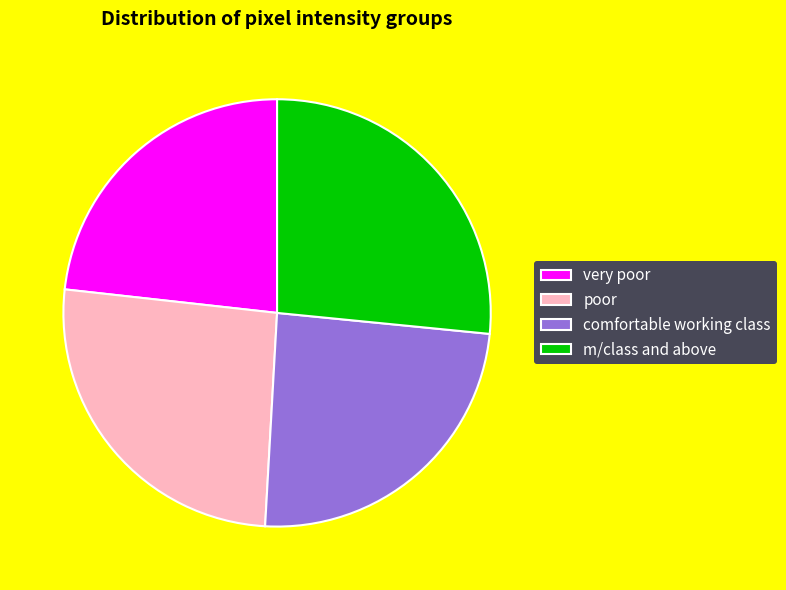

Between very poor and m/class and above, which is larger?

m/class and above